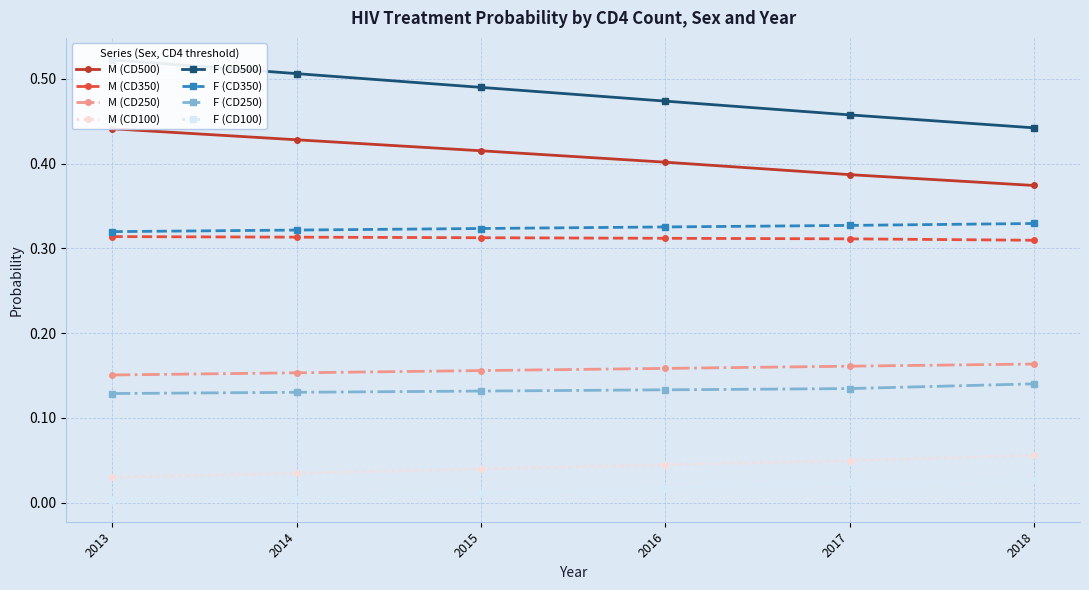

How many M (CD100) values are between 0 and 1?

6